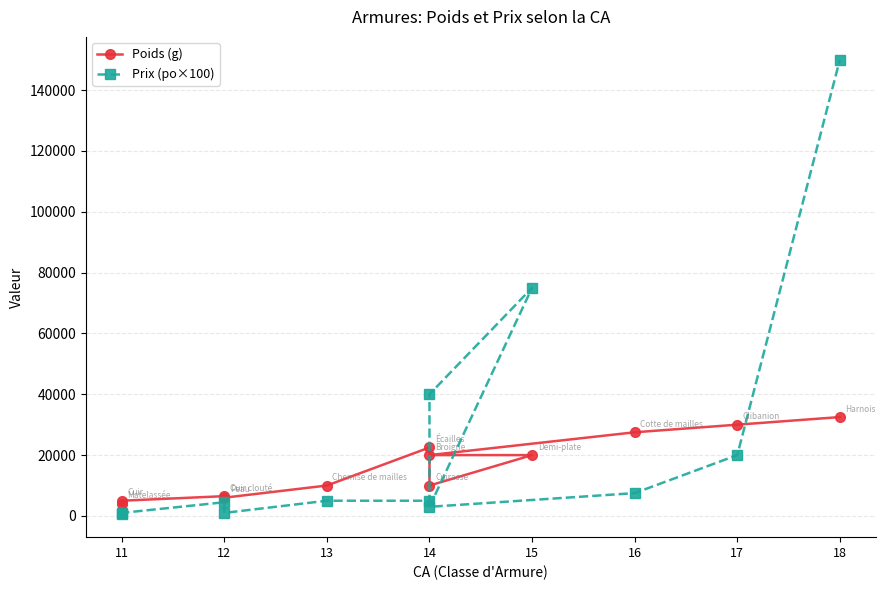

At 14, list the series in order from largest to smallest.

Poids (g), Prix (po×100)